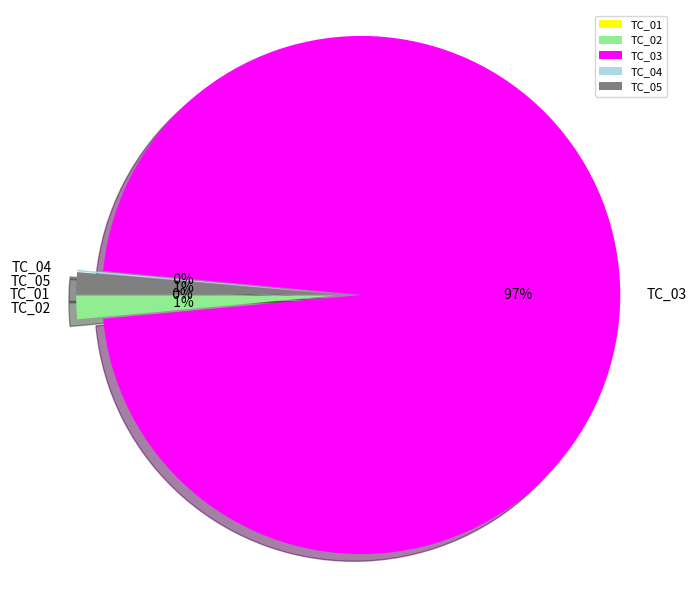

Which has a higher value, TC_02 or TC_05?

TC_02